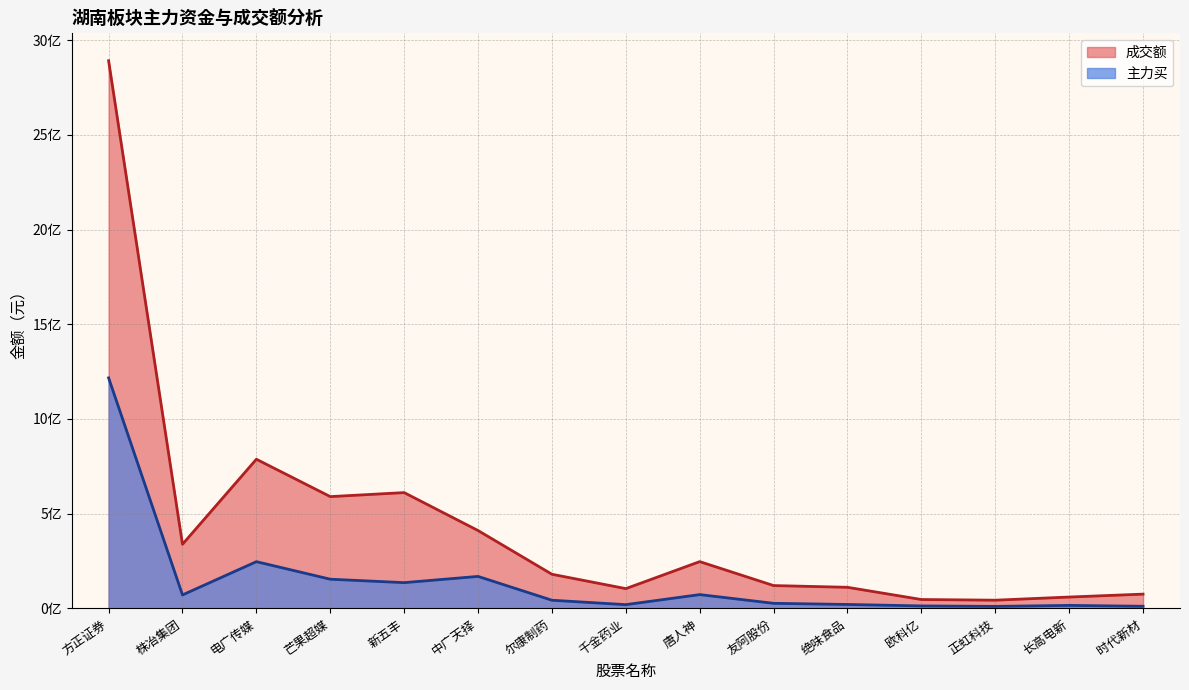

Reading left to right, transcribe all the data shown in this chart.

成交额: 方正证券=2891444851	株冶集团=338479189	电广传媒=787498037	芒果超媒=590152380	新五丰=611343271	中广天择=411050234	尔康制药=180200434	千金药业=104368806	唐人神=246969768	友阿股份=120537195	绝味食品=111356642	欧科亿=46899572	正虹科技=43324321	长高电新=59938444	时代新材=75348230
主力买: 方正证券=1217089827	株冶集团=71062303	电广传媒=246728191	芒果超媒=154077907	新五丰=135951277	中广天择=168884206	尔康制药=43064792	千金药业=19812415	唐人神=72816188	友阿股份=26799762	绝味食品=20779774	欧科亿=13023481	正虹科技=10617351	长高电新=15796633	时代新材=11206799